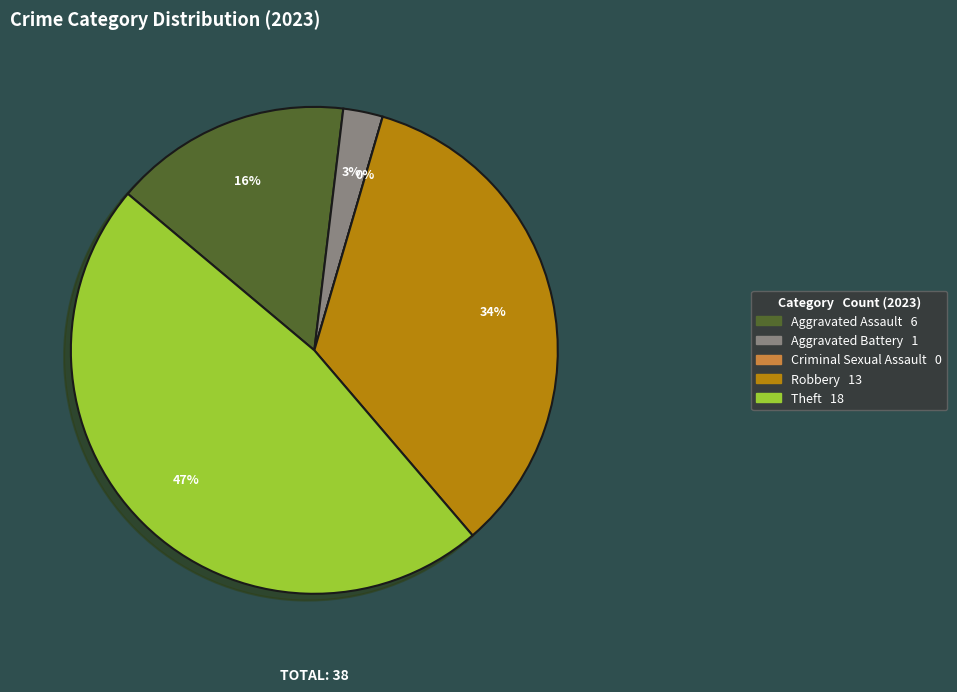

To the nearest percent, what is the difference between the Robbery and Theft slice percentages?

13%